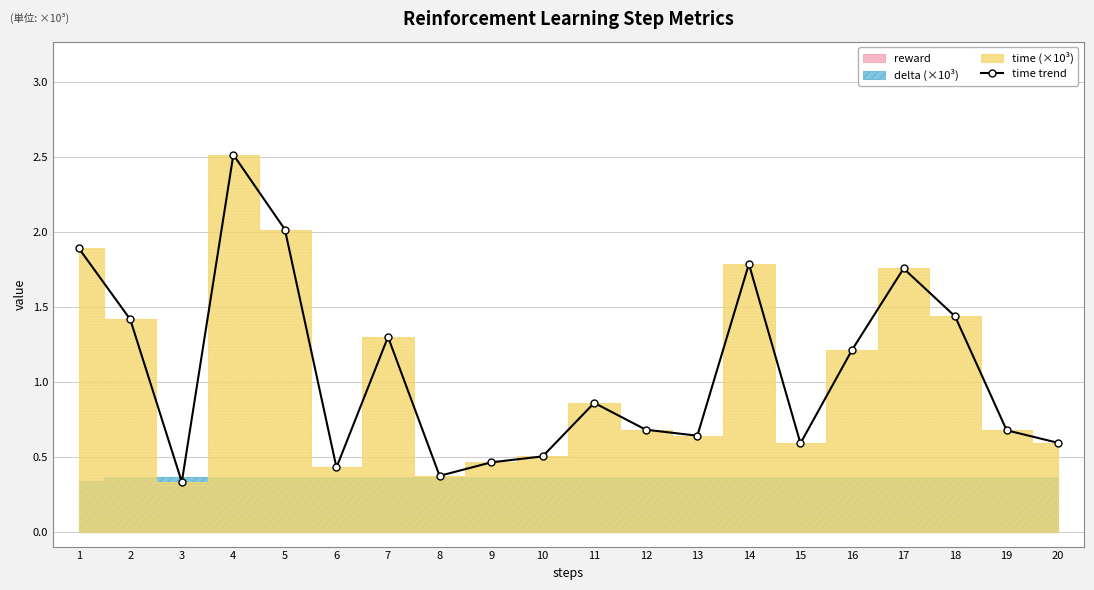

Where is the data nearest to the value 1?

11